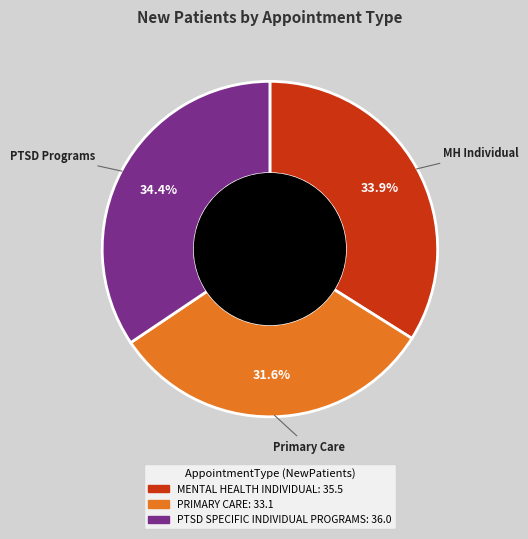

Does PTSD SPECIFIC INDIVIDUAL PROGRAMS represent more than half of the total?

No